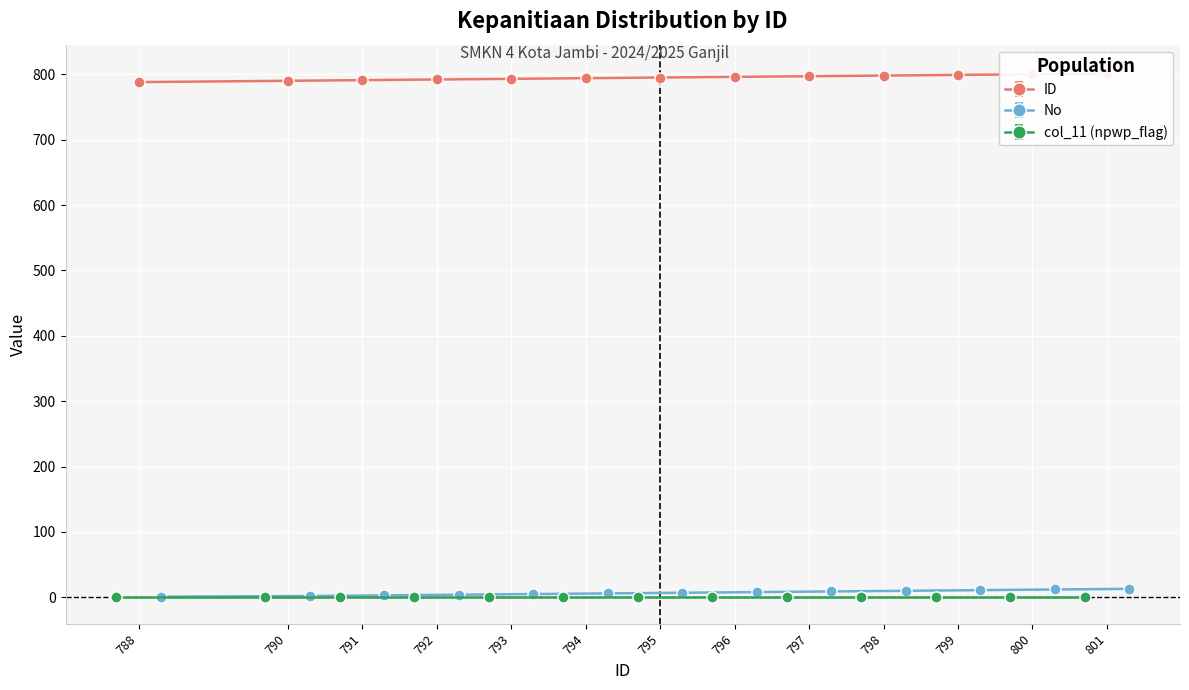

Is it true that ID equals 792 at 792?

True